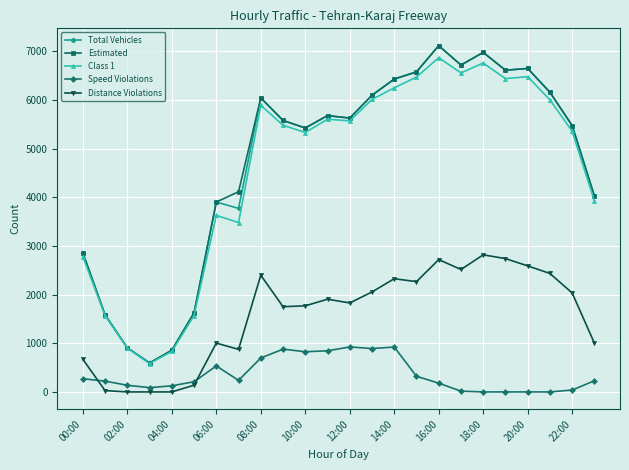

What is the sum of all Class 1 values?

110354